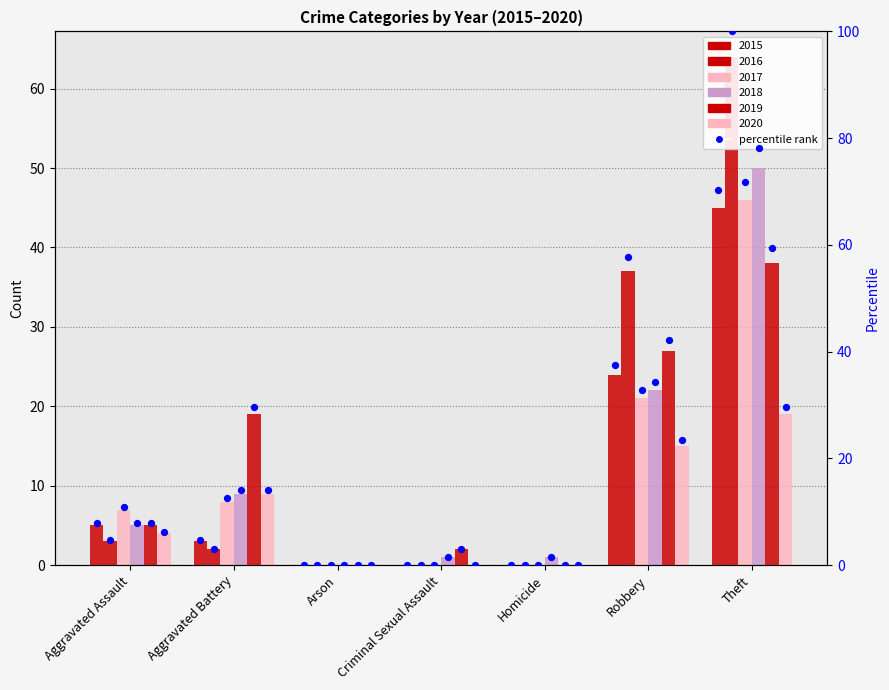

Between Aggravated Battery and Criminal Sexual Assault, which is larger?

Aggravated Battery